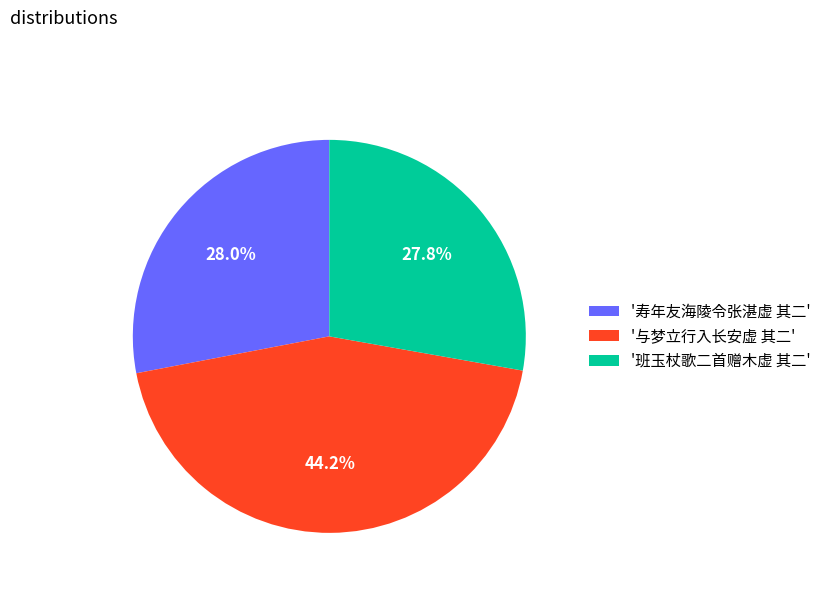

What percentage is NOT represented by '班玉杖歌二首赠木虚 其二'?

72.2%